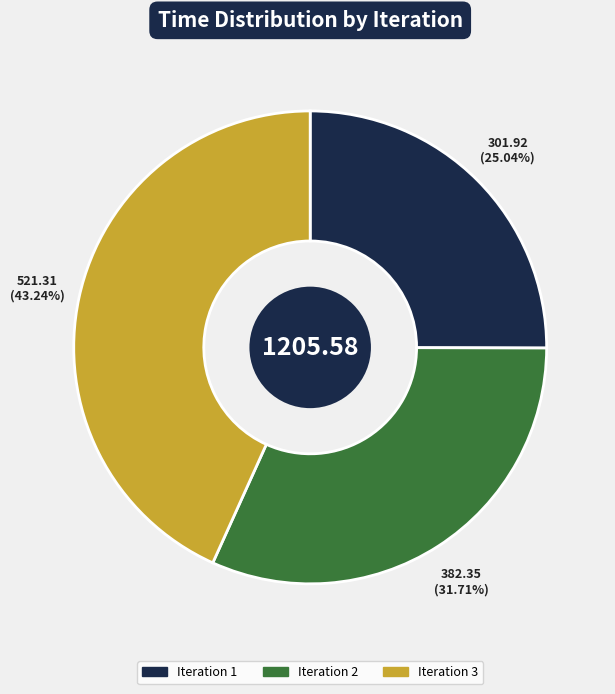

Which has a higher value, Iteration 1 or Iteration 3?

Iteration 3